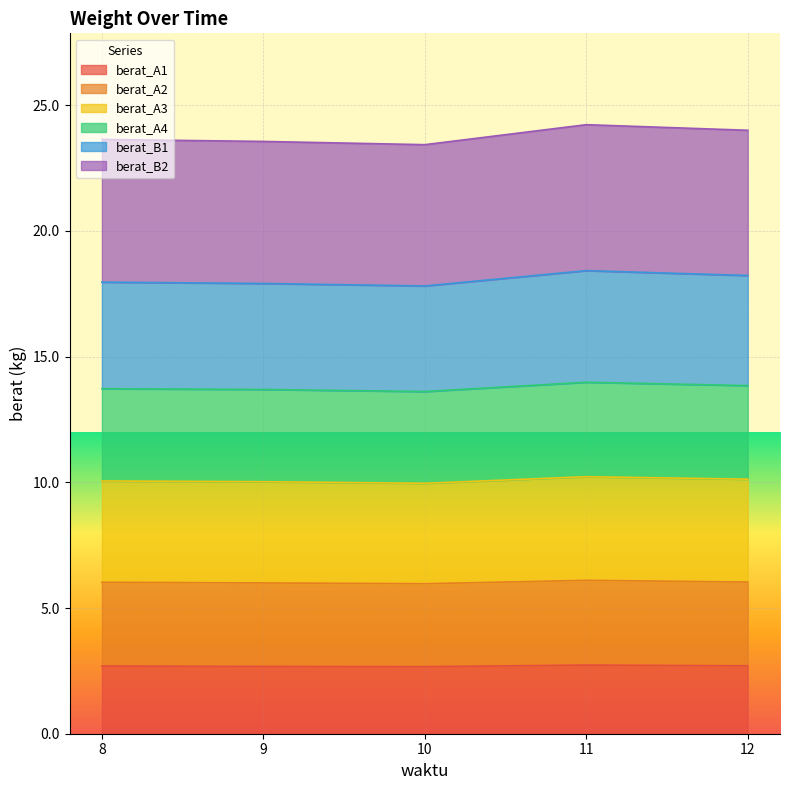

What is the highest value of the berat_A1 series?

2.7